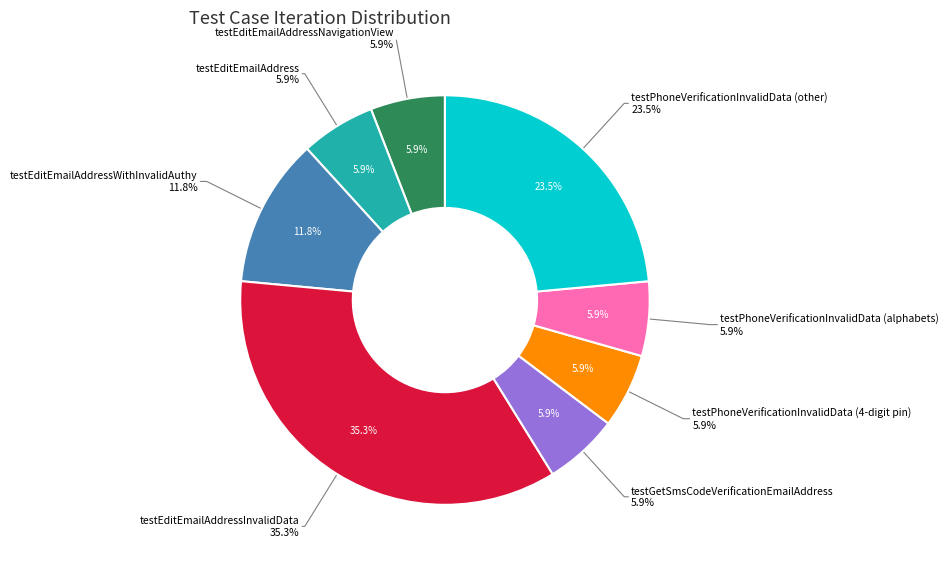

To the nearest percent, what percentage of the pie is testEditEmailAddressWithInvalidAuthy?

12%